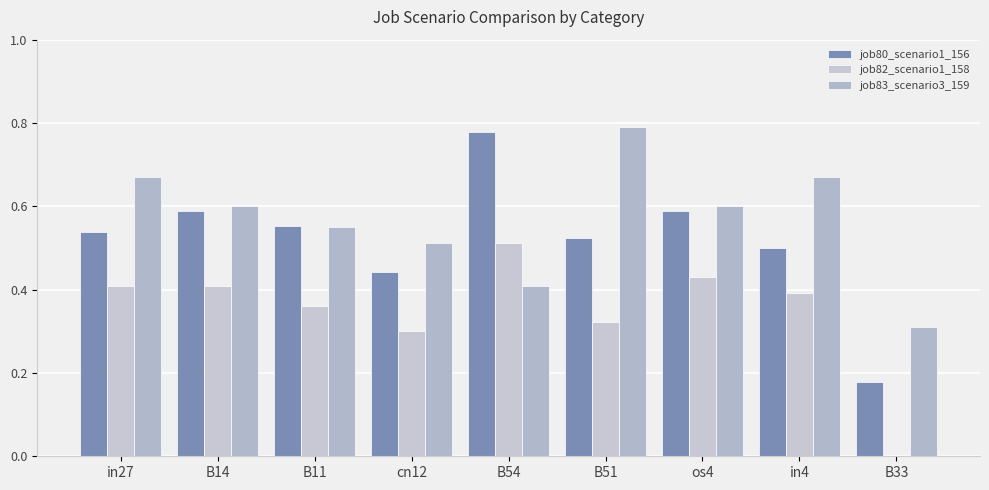

What are all the series names shown in the legend?

job80_scenario1_156, job82_scenario1_158, job83_scenario3_159